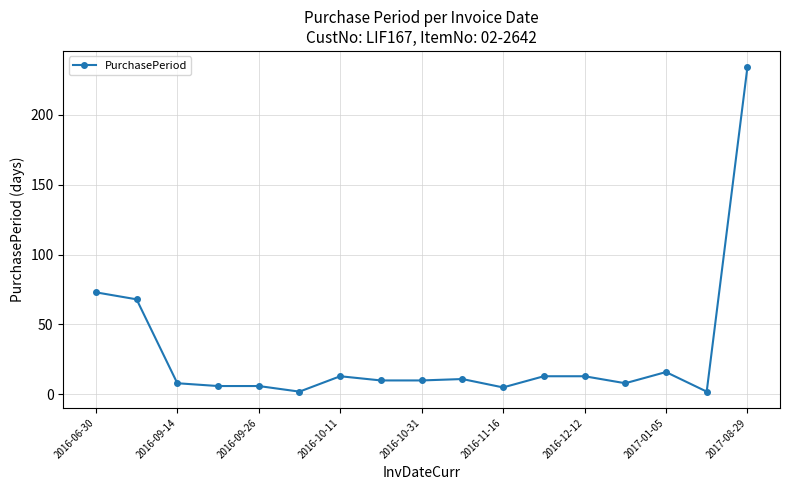

True or false: the data has more than 2 interior local peaks.

True